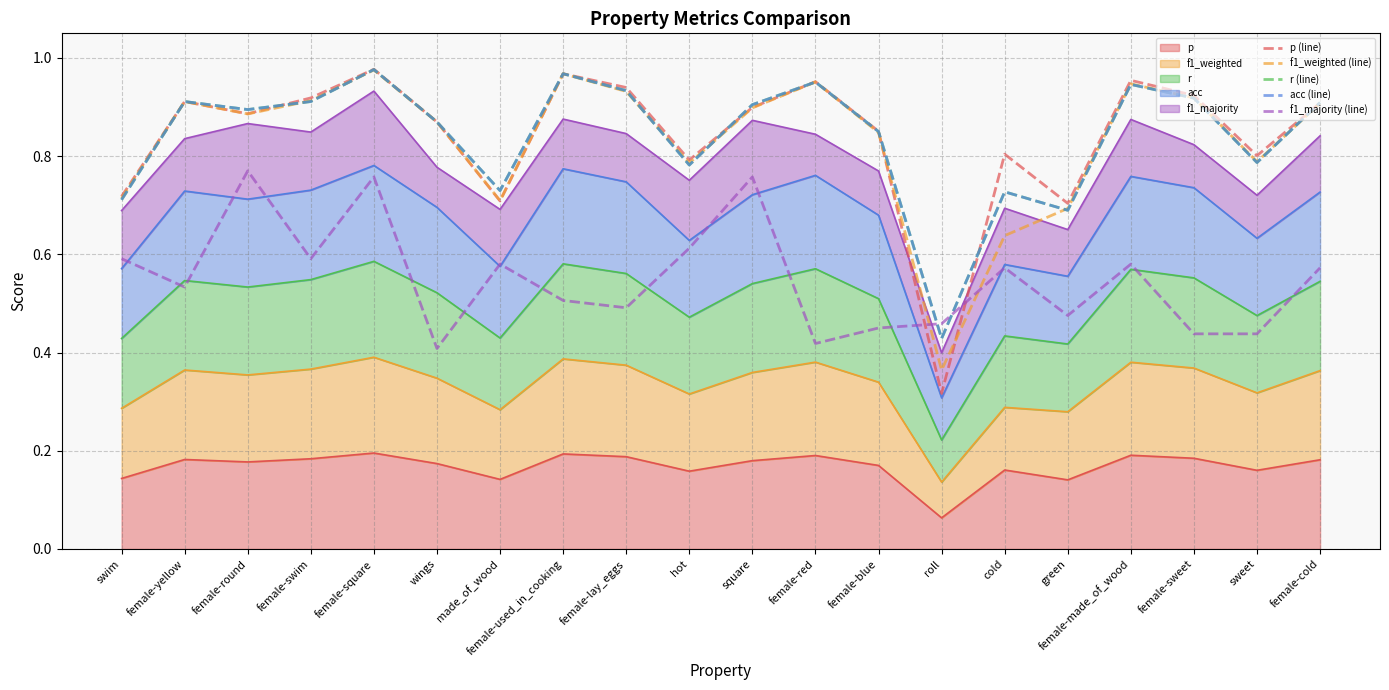

Which series ends up on top after the final intersection of f1_weighted (line) and p (line)?

p (line)